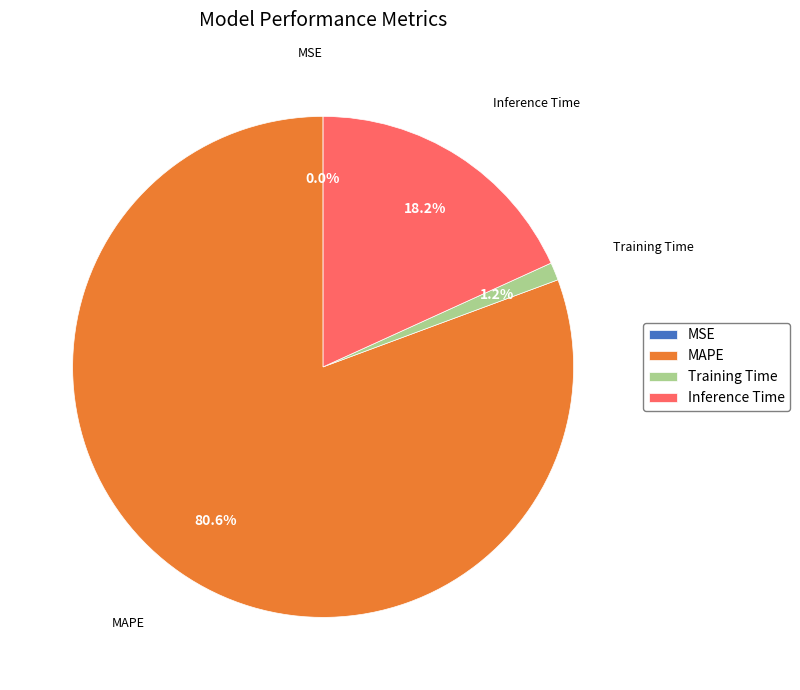

What is the majority slice?

MAPE